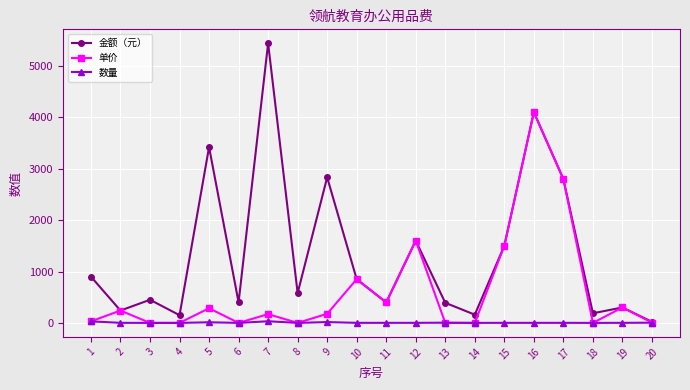

Between 7 and 18, which series saw the biggest shift?

金额（元）